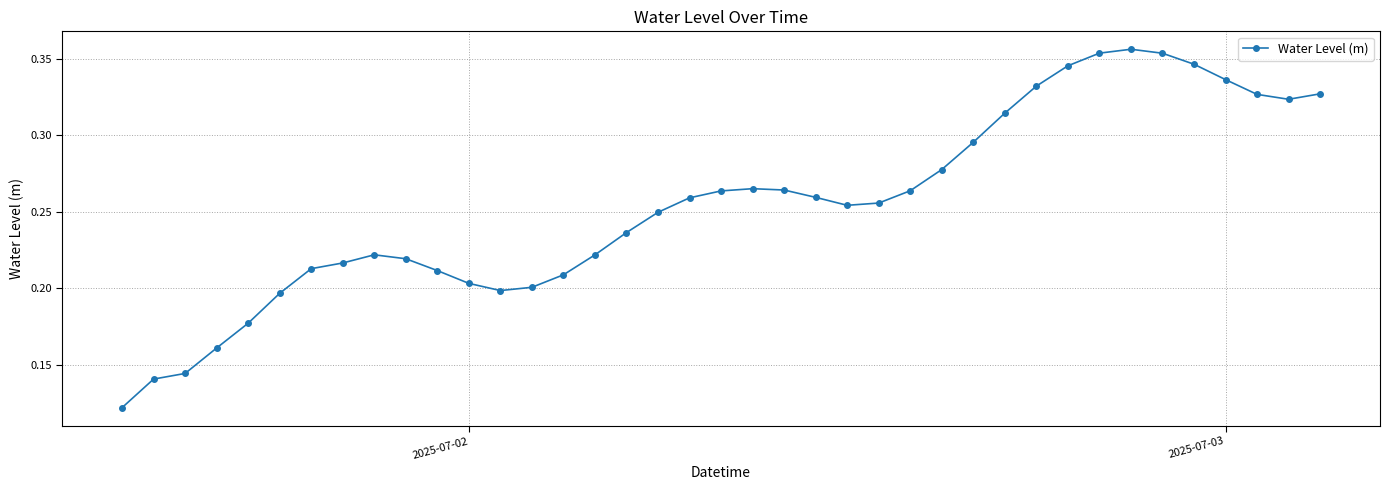

Count the values in the range 0 to 1.

39